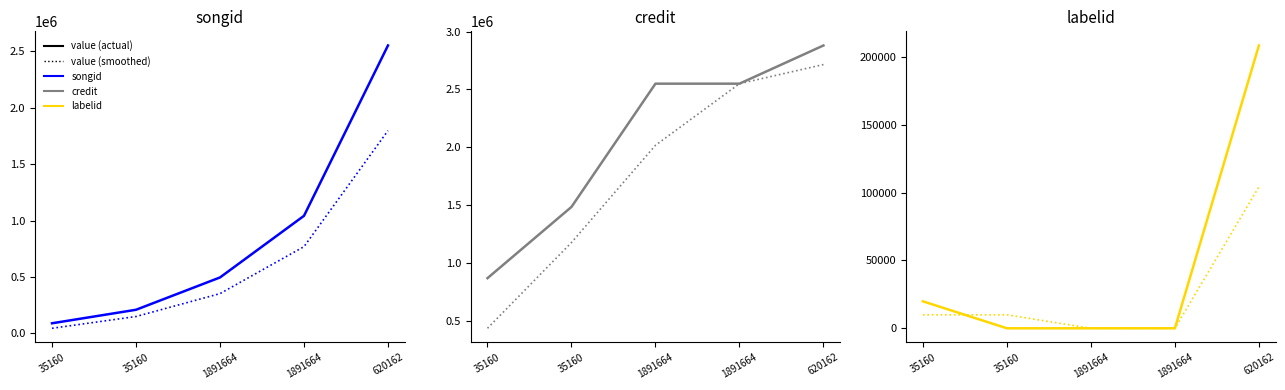

What is the sum of all songid values?

4387030.0